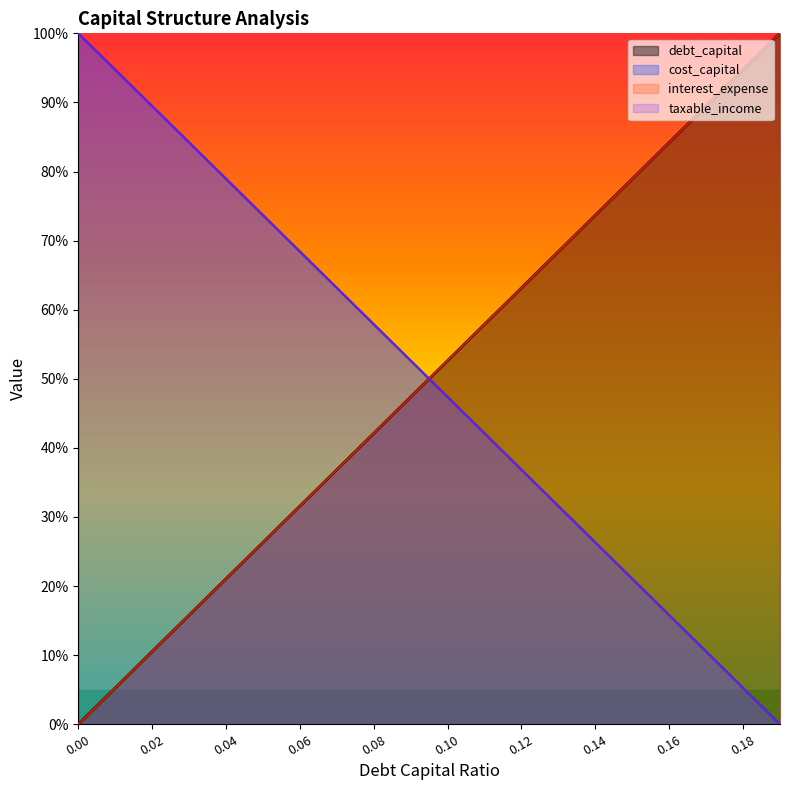

Which series has the largest total across all categories?

cost_capital